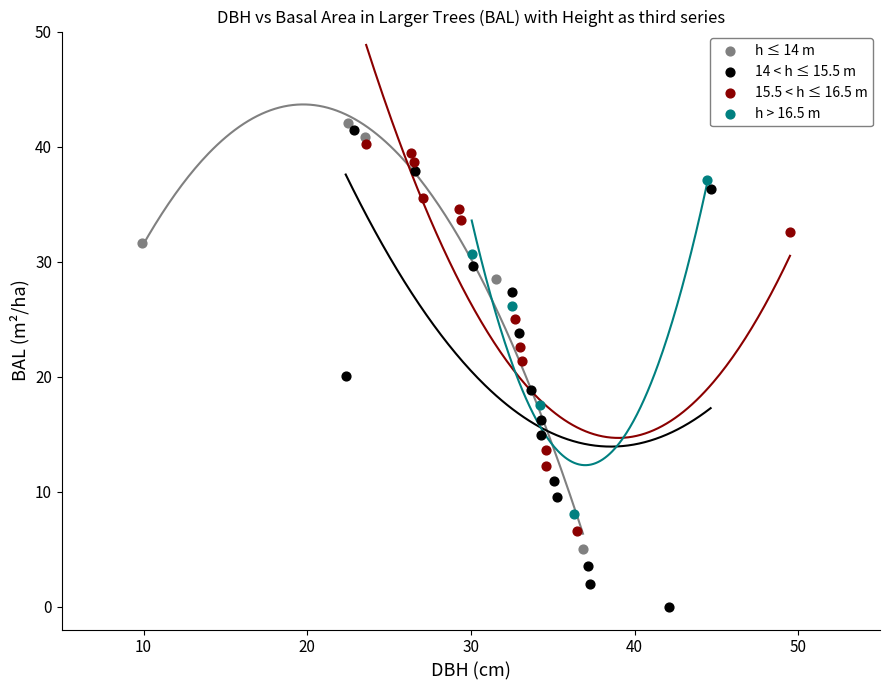

Which series has the widest spread of Y values?

14 < h ≤ 15.5 m